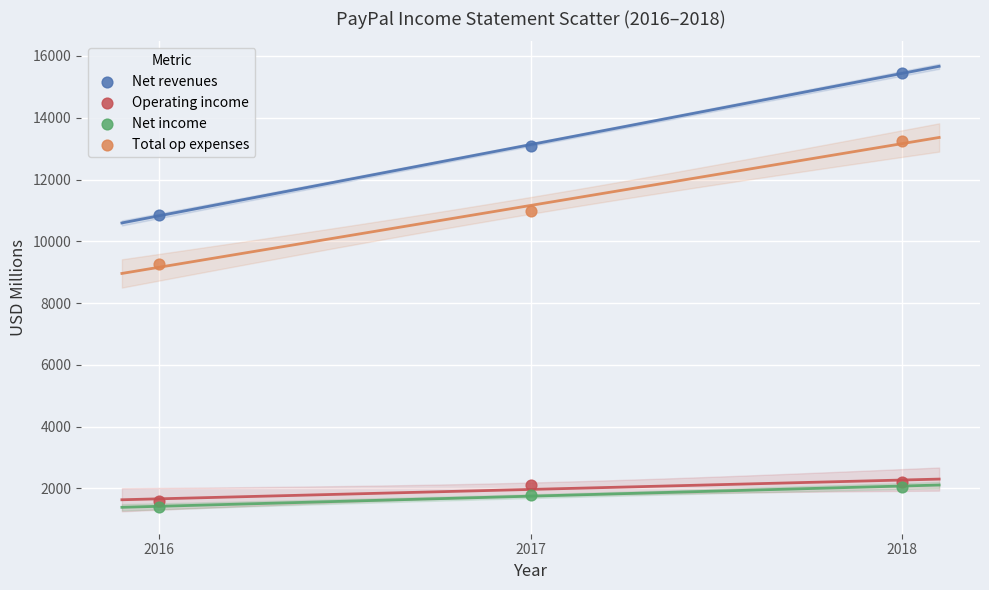

Across all series, what Y value is closest to 8426?

9256